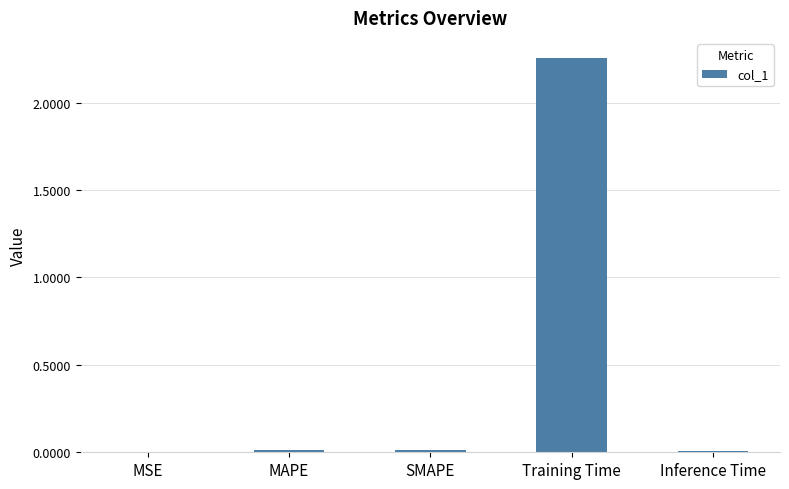

At which category does the chart reach its peak across all series?

Training Time